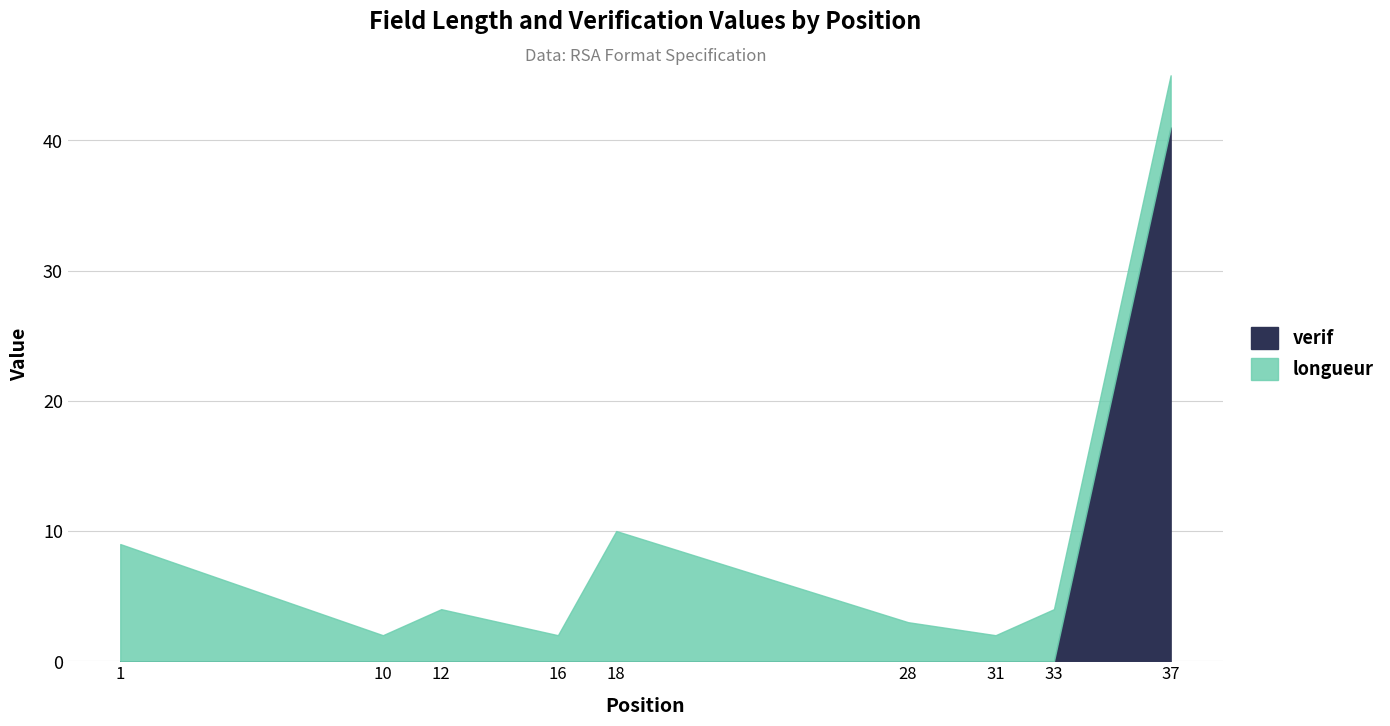

Does the chart have visible grid lines?

Yes